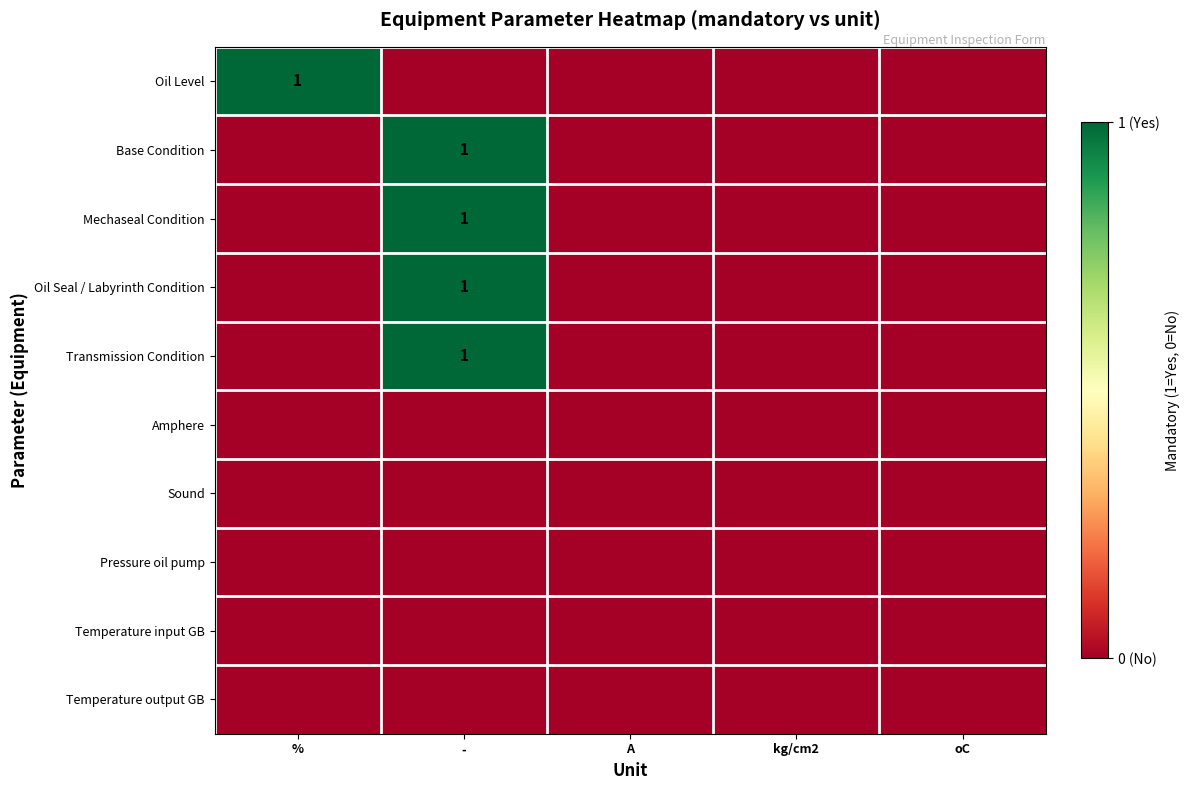

True or false: Oil Seal / Labyrinth Condition has a value of 0 at -.

False